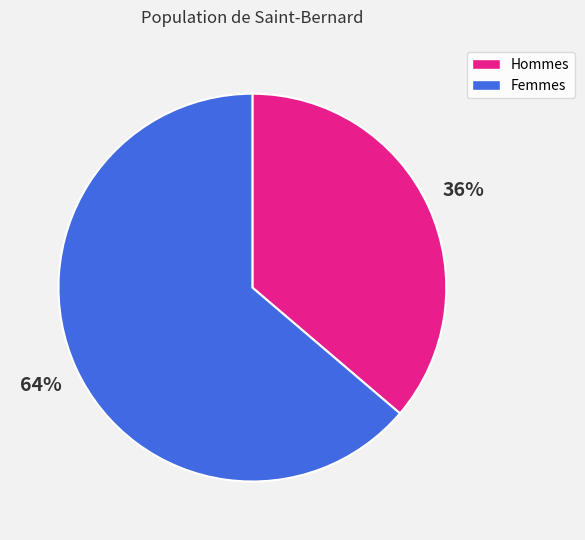

Which has a higher value, Femmes or Hommes?

Femmes